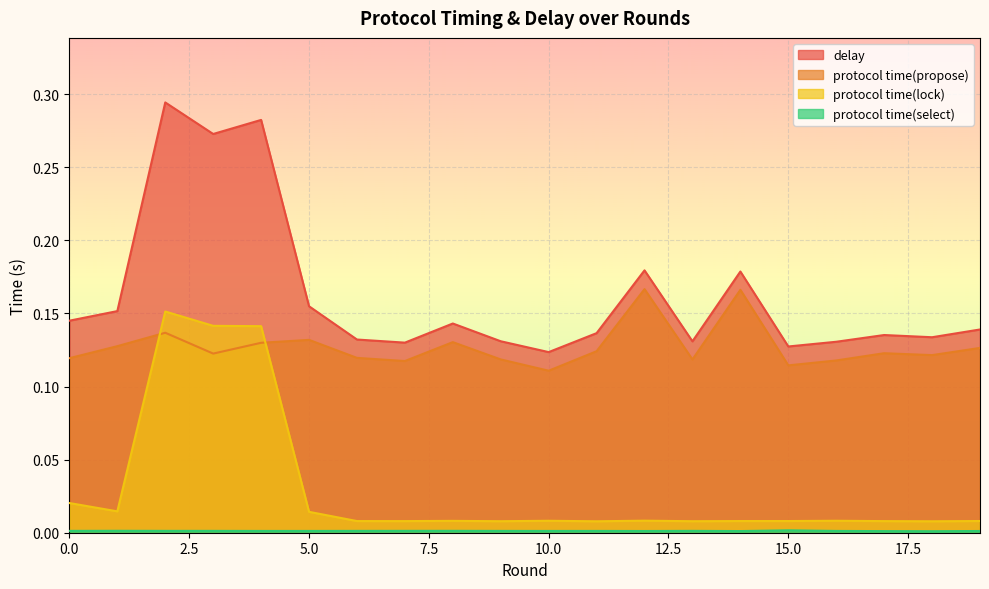

Which series changed the most between 9 and 16?

protocol time(propose)